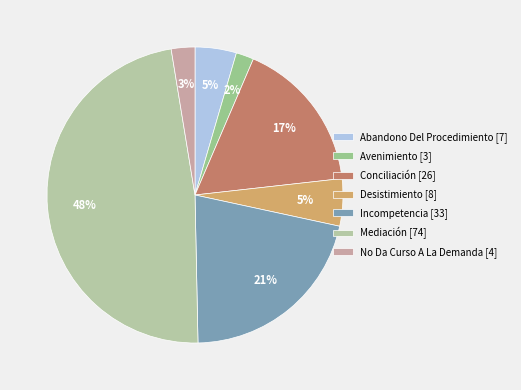

Which slice is the largest?

Mediación